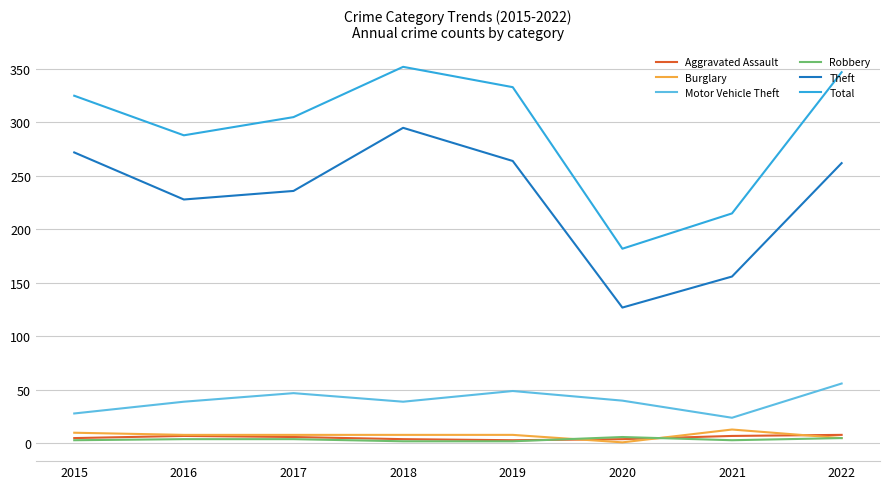

What is the minimum value for Motor Vehicle Theft?

24